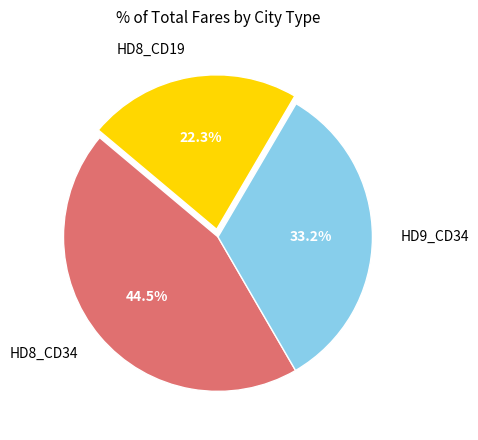

Between HD8_CD34 and HD8_CD19, which is larger?

HD8_CD34